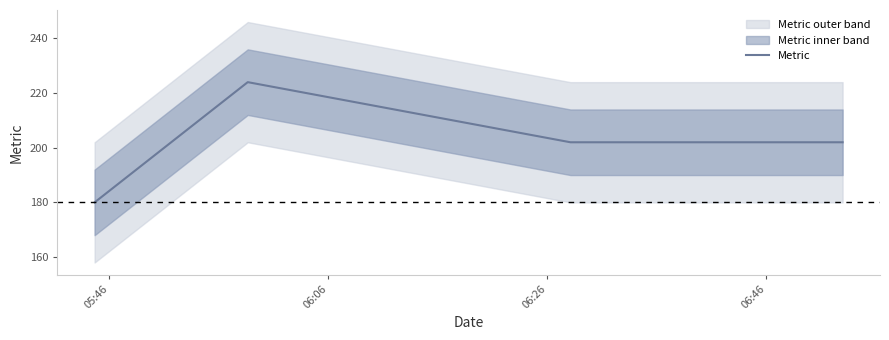

True or false: Metric has more than 0 points higher than both neighbors.

True